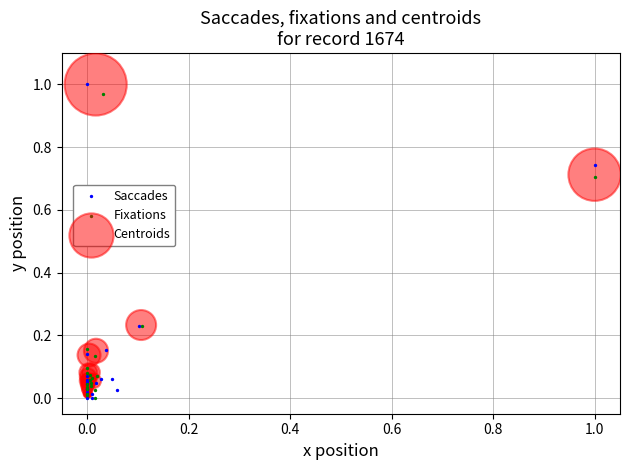

Which series has the largest Y range (max minus min)?

Saccades